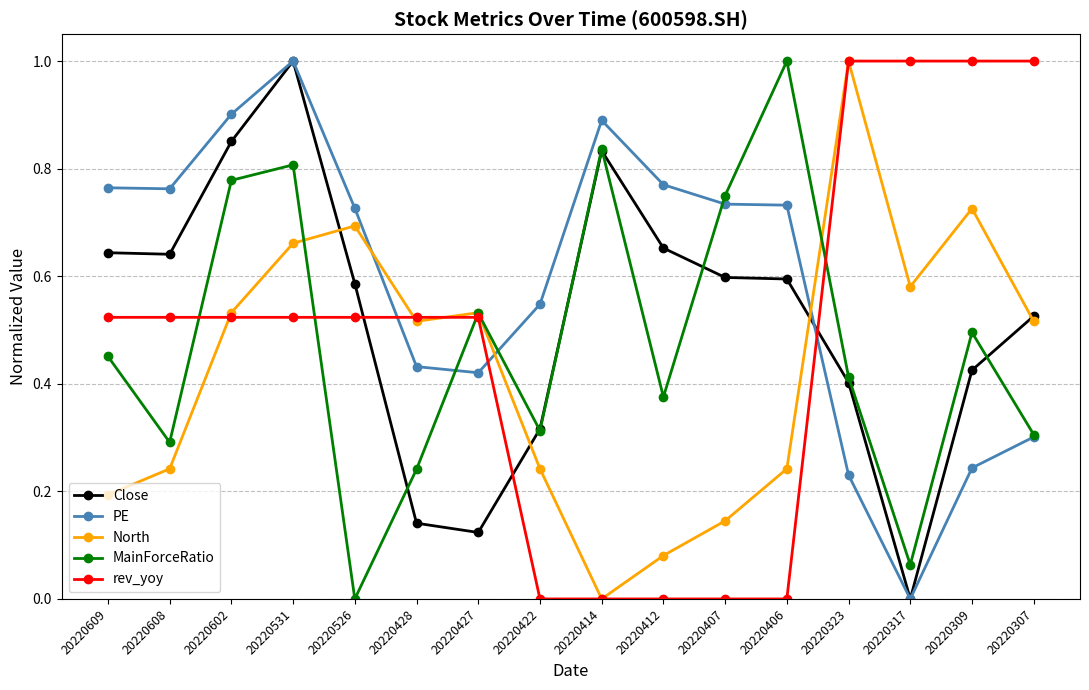

Where do North and Close first cross each other?

20220531 and 20220526